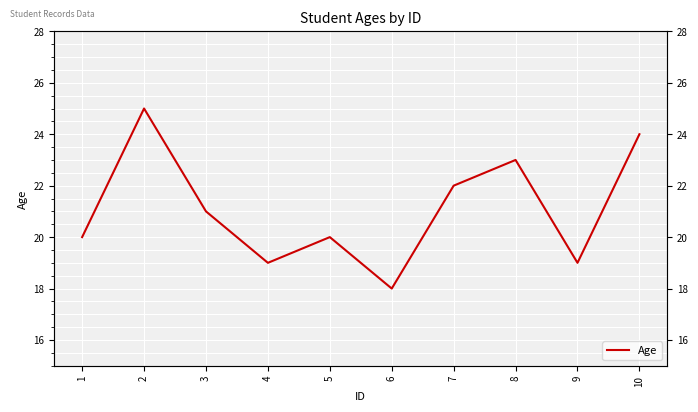

Count the number of values greater than 21.

4